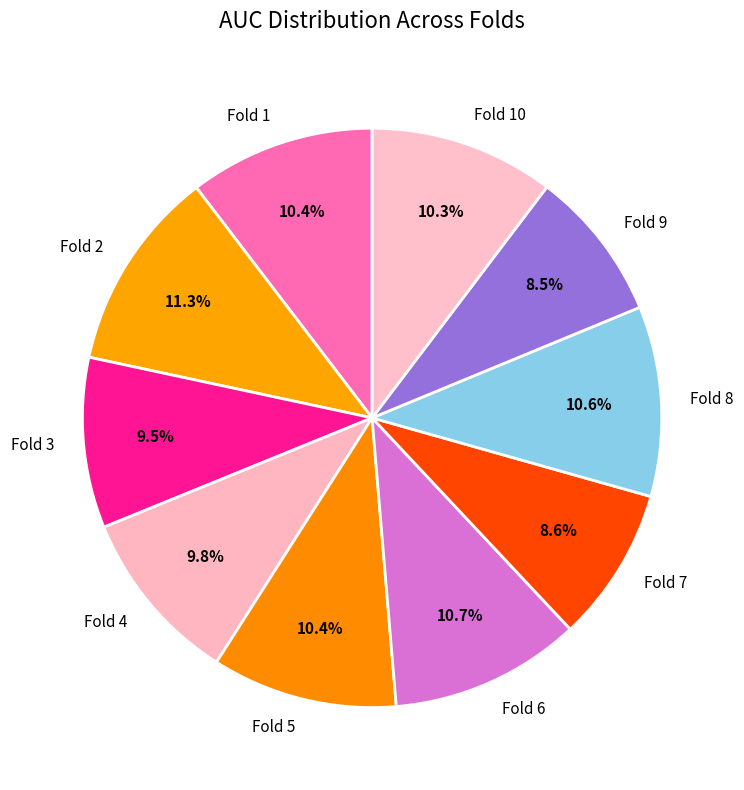

Do Fold 2 and Fold 5 together represent more than half of the pie?

No